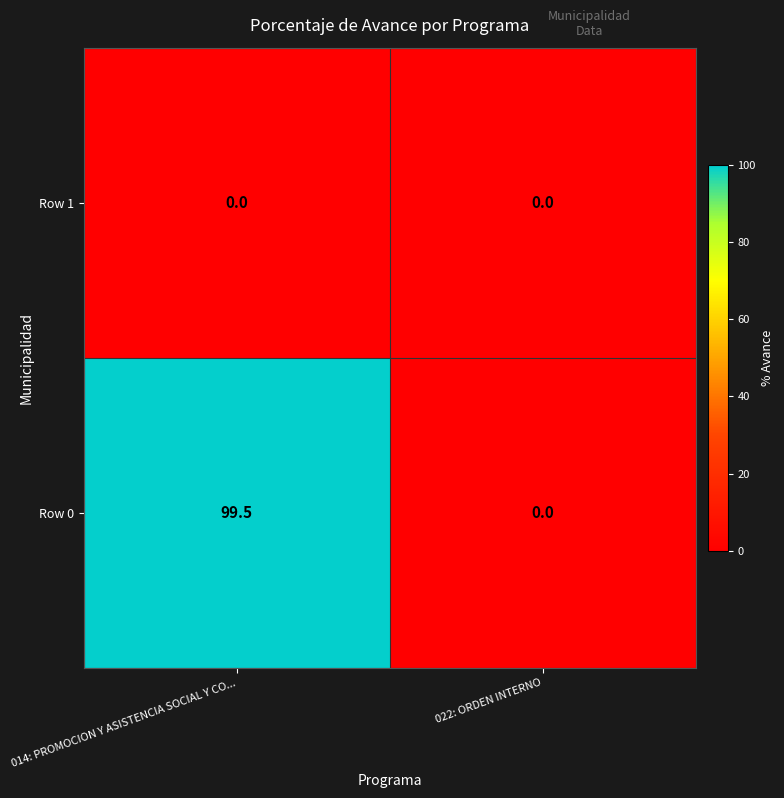

At which label does Row 0 first exceed 99?

014: PROMOCION Y ASISTENCIA SOCIAL Y CO...